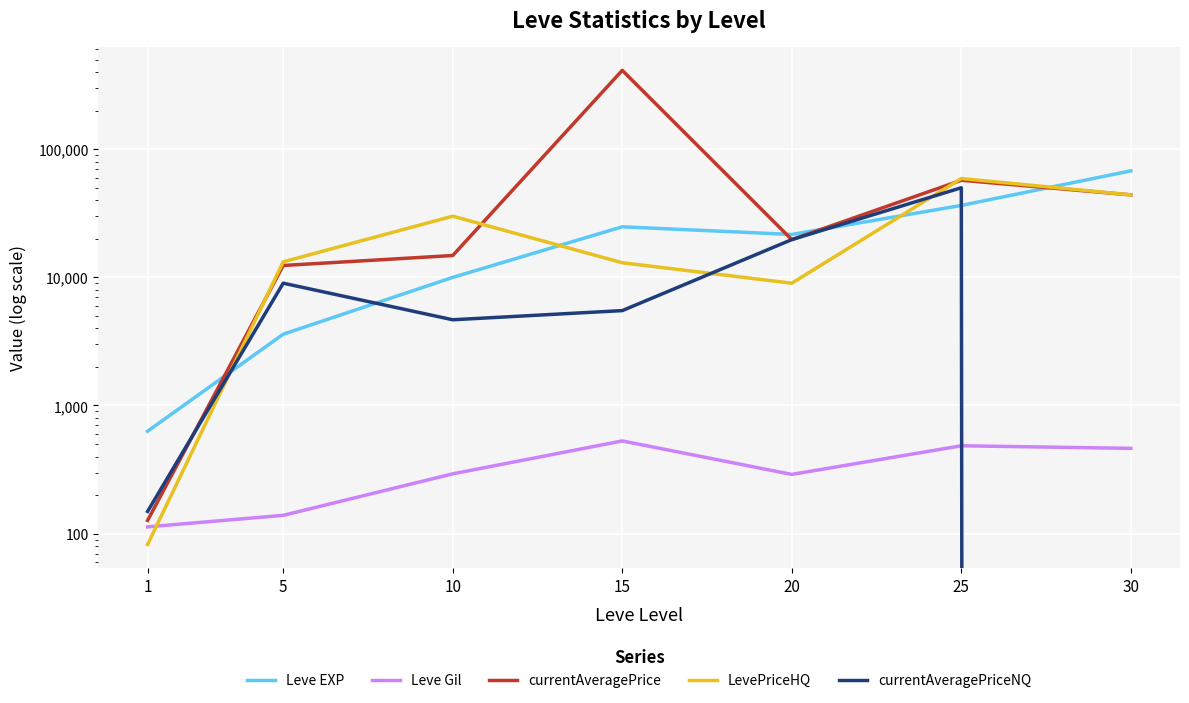

Read the currentAveragePriceNQ value at 25.

50000.0